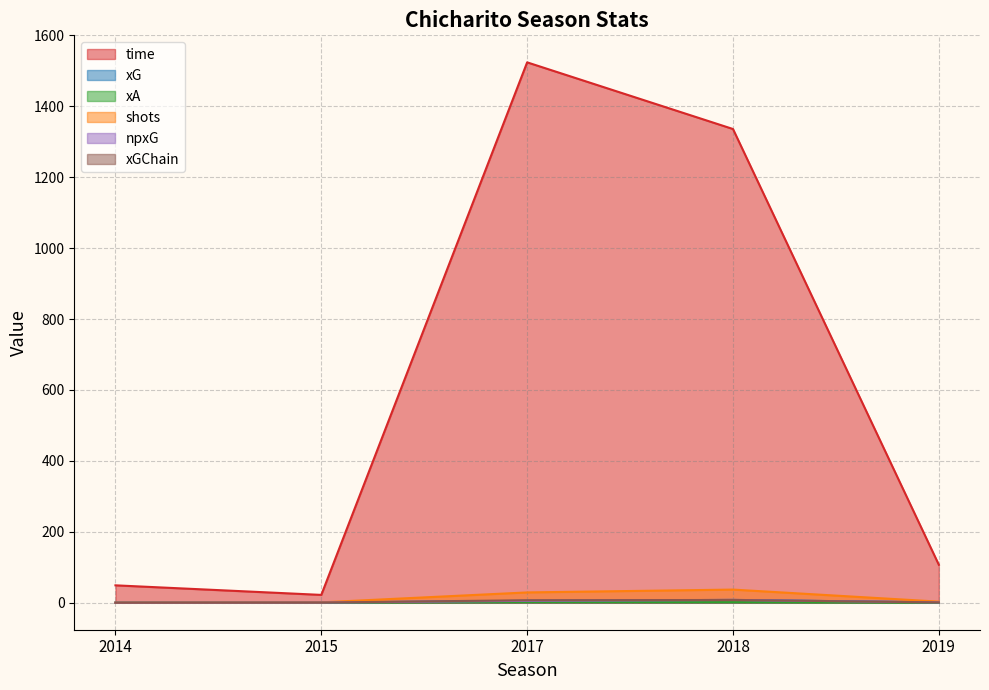

Between 2015 and 2017, which series saw the biggest shift?

time